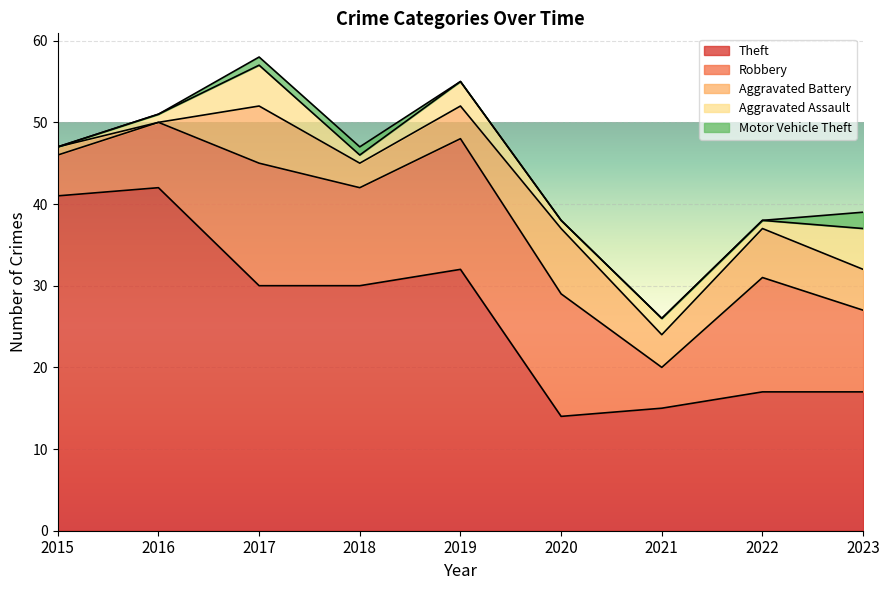

What is the lowest value of the Robbery series?

5